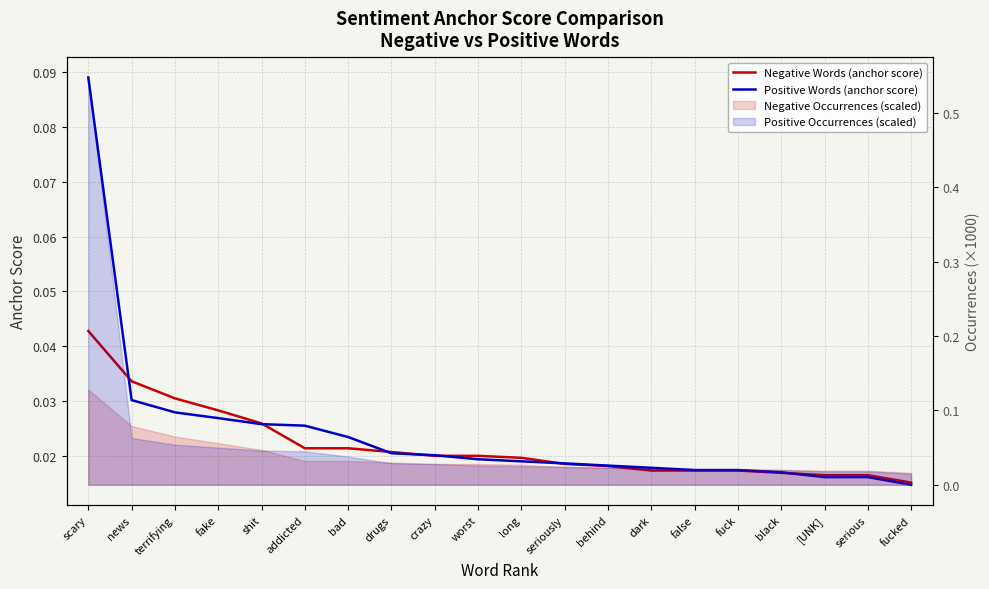

The value of Positive Words (anchor score) at terrifying is 0.0. True or false?

False